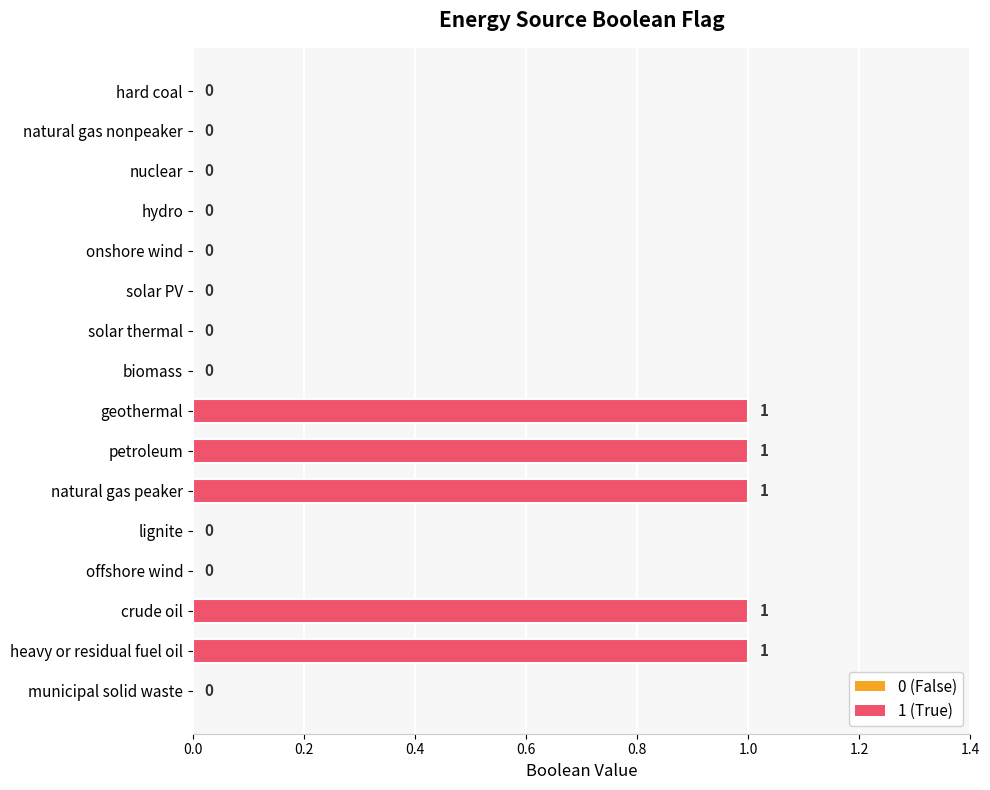

The chart shows a value of 0 at onshore wind. True or false?

True